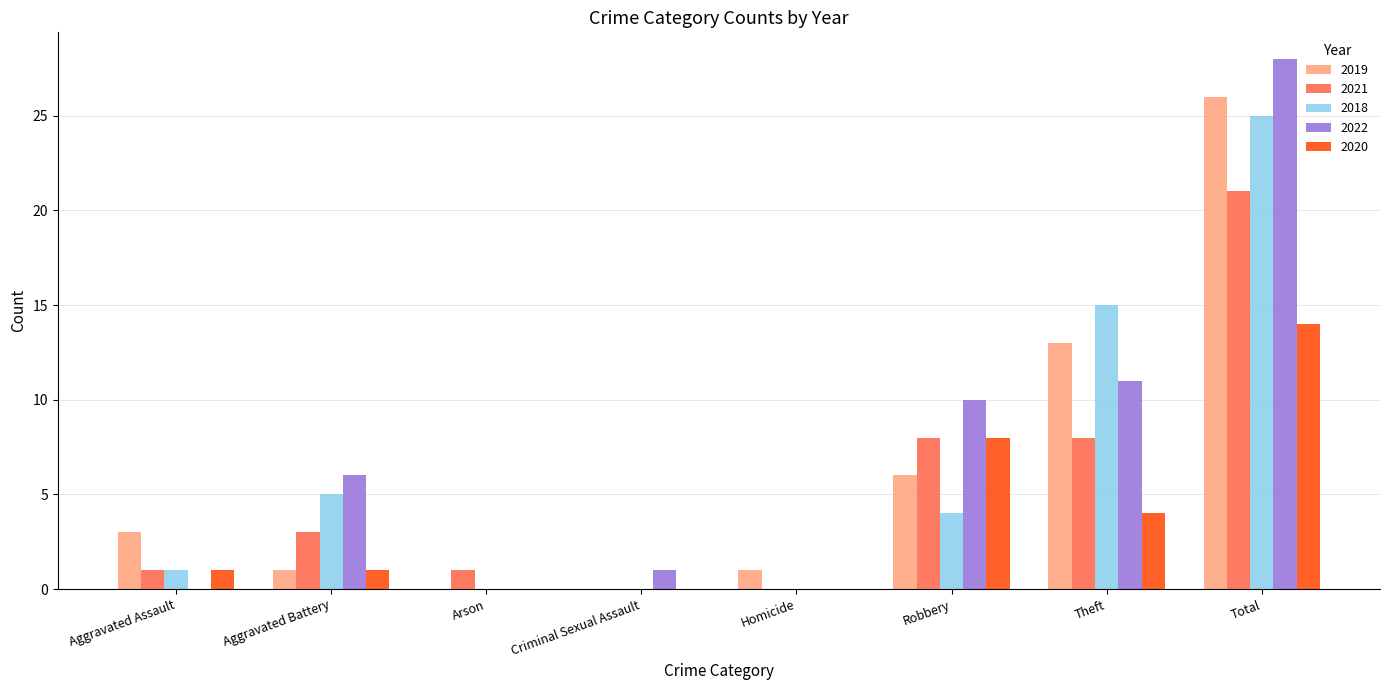

Which series has the largest range (max minus min)?

2022